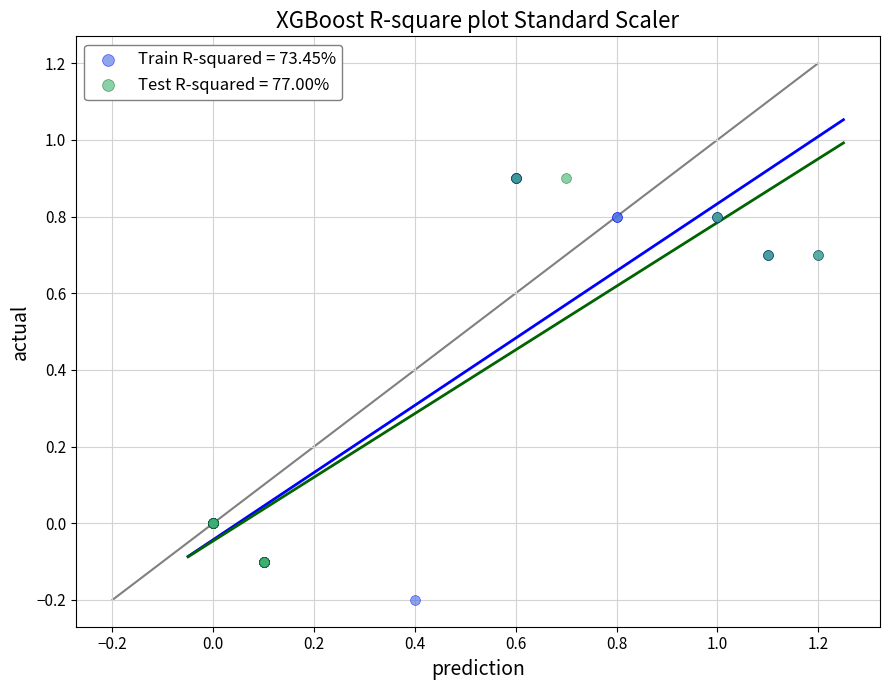

Which series reaches the minimum Y coordinate?

Train R-squared = 73.45%